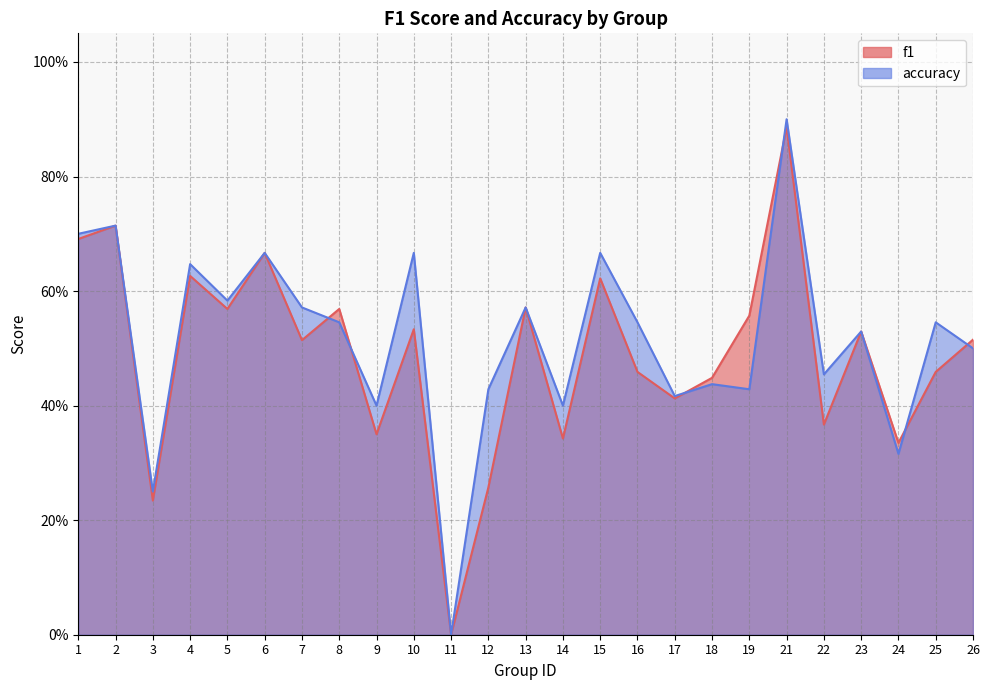

Which series has the largest total across all categories?

accuracy